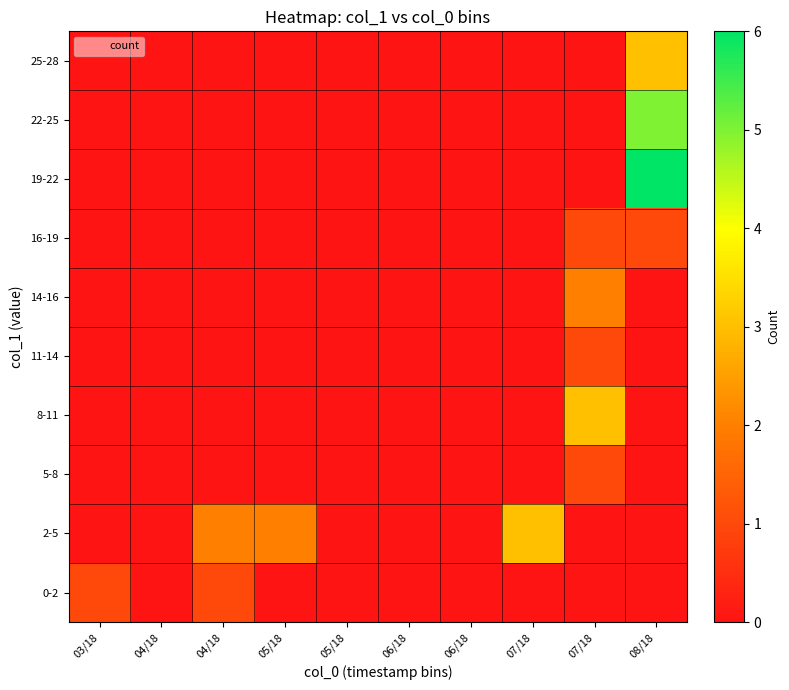

At which category does the chart reach its peak across all series?

08/18